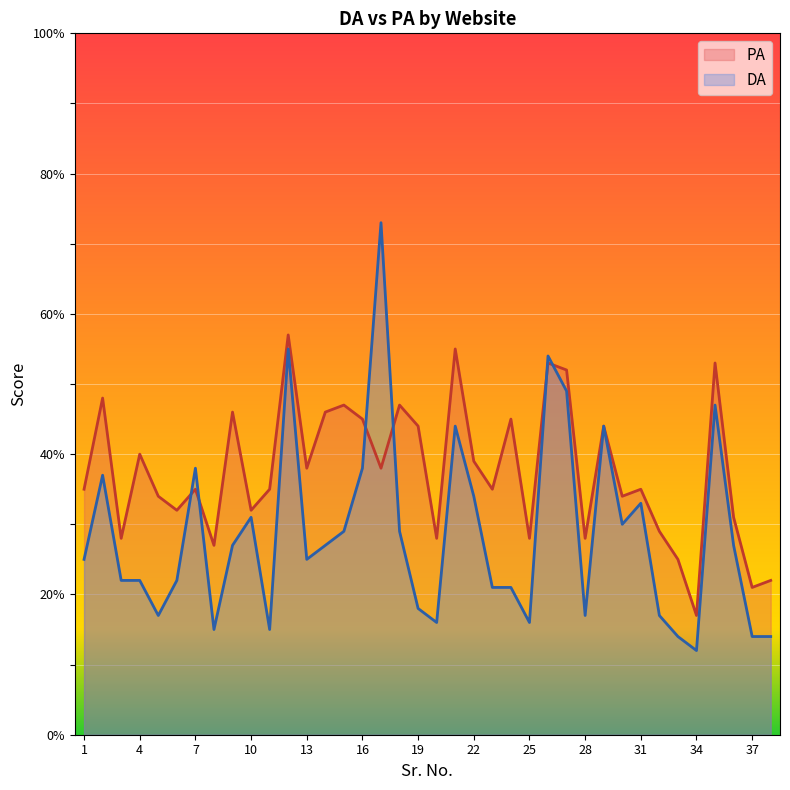

Does the chart display data point markers on the line(s)?

No